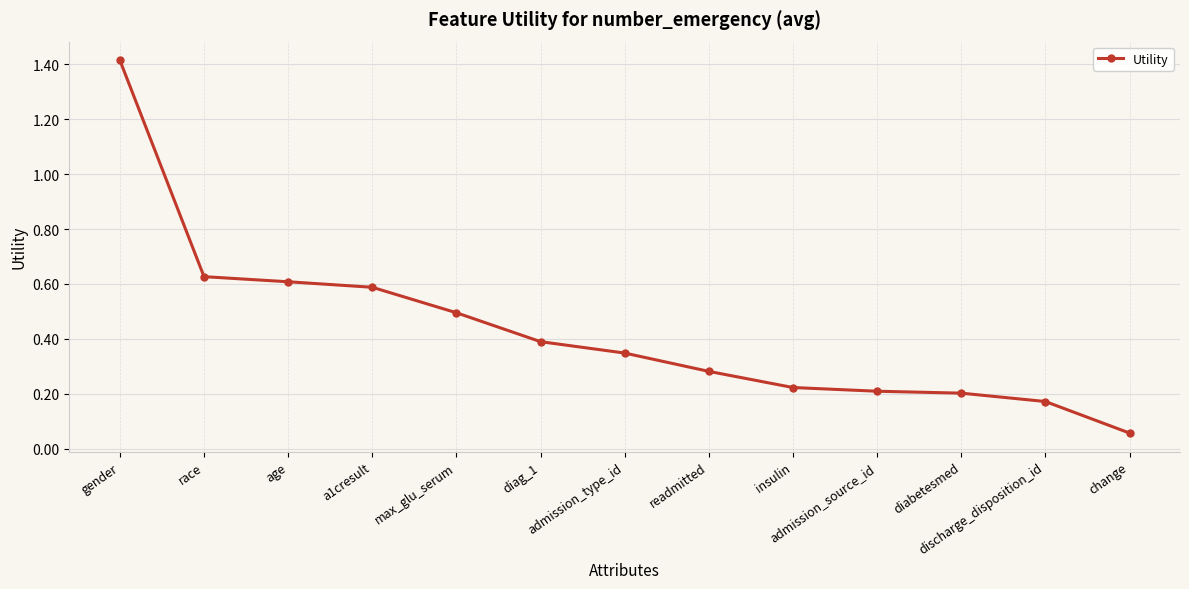

What is the value of the 5th point from the left?

0.5